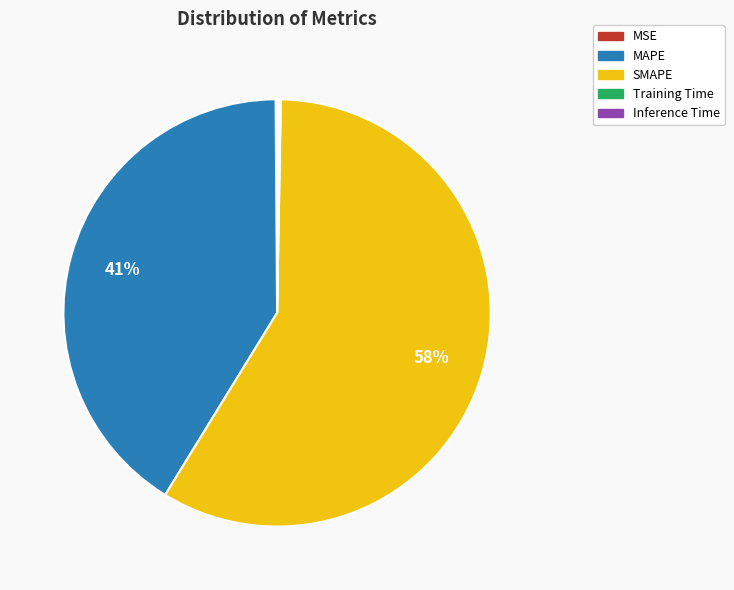

Does SMAPE account for over 50% of the chart?

Yes